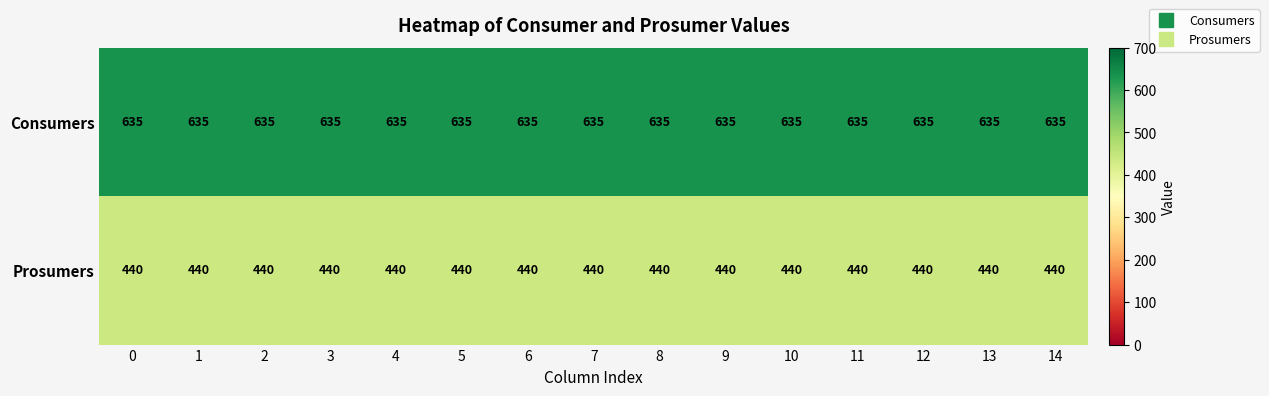

What is the approximate value of Consumers at 13?

635